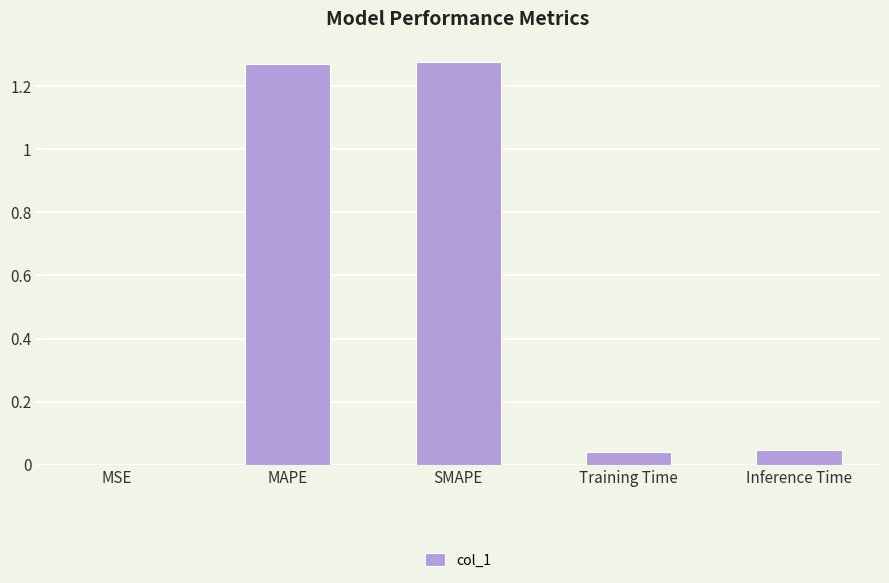

What is the sum of all values?

2.6